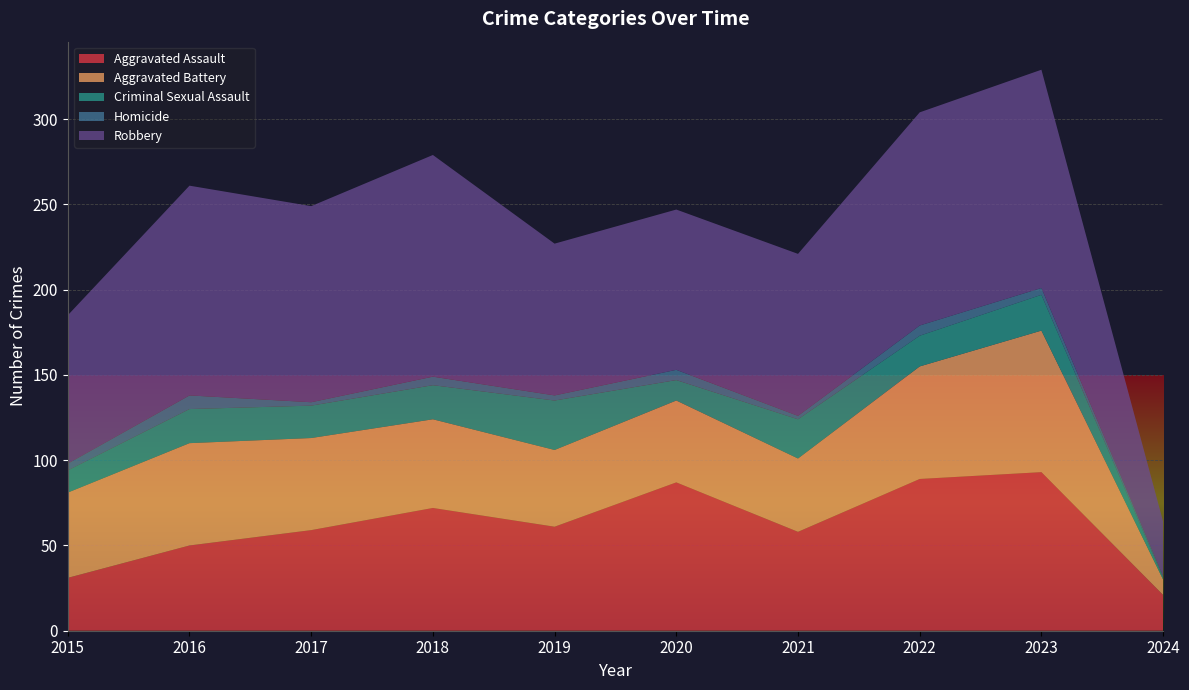

Reading left to right, what are all the values shown in this chart?

Aggravated Assault: 2015=31	2016=50	2017=59	2018=72	2019=61	2020=87	2021=58	2022=89	2023=93	2024=21
Aggravated Battery: 2015=50	2016=60	2017=54	2018=52	2019=45	2020=48	2021=43	2022=66	2023=83	2024=9
Criminal Sexual Assault: 2015=13	2016=20	2017=19	2018=20	2019=29	2020=12	2021=23	2022=18	2023=21	2024=1
Homicide: 2015=4	2016=8	2017=2	2018=5	2019=3	2020=6	2021=2	2022=6	2023=4	2024=1
Robbery: 2015=87	2016=123	2017=115	2018=130	2019=89	2020=94	2021=95	2022=125	2023=128	2024=32